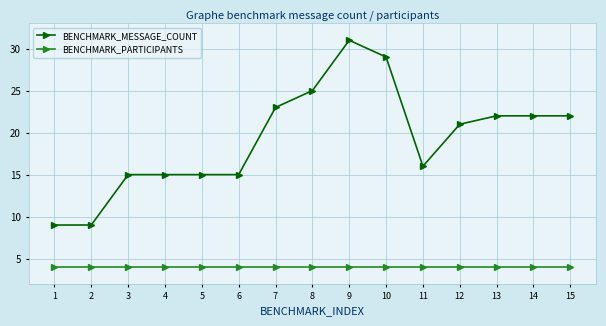

How many distinct data groups are displayed?

2